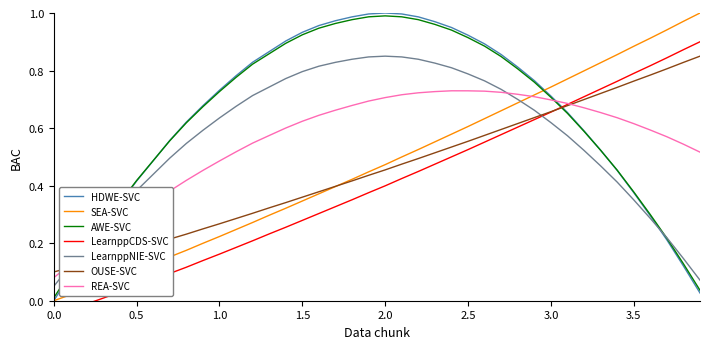

How many values in the Y series are below 0?

3